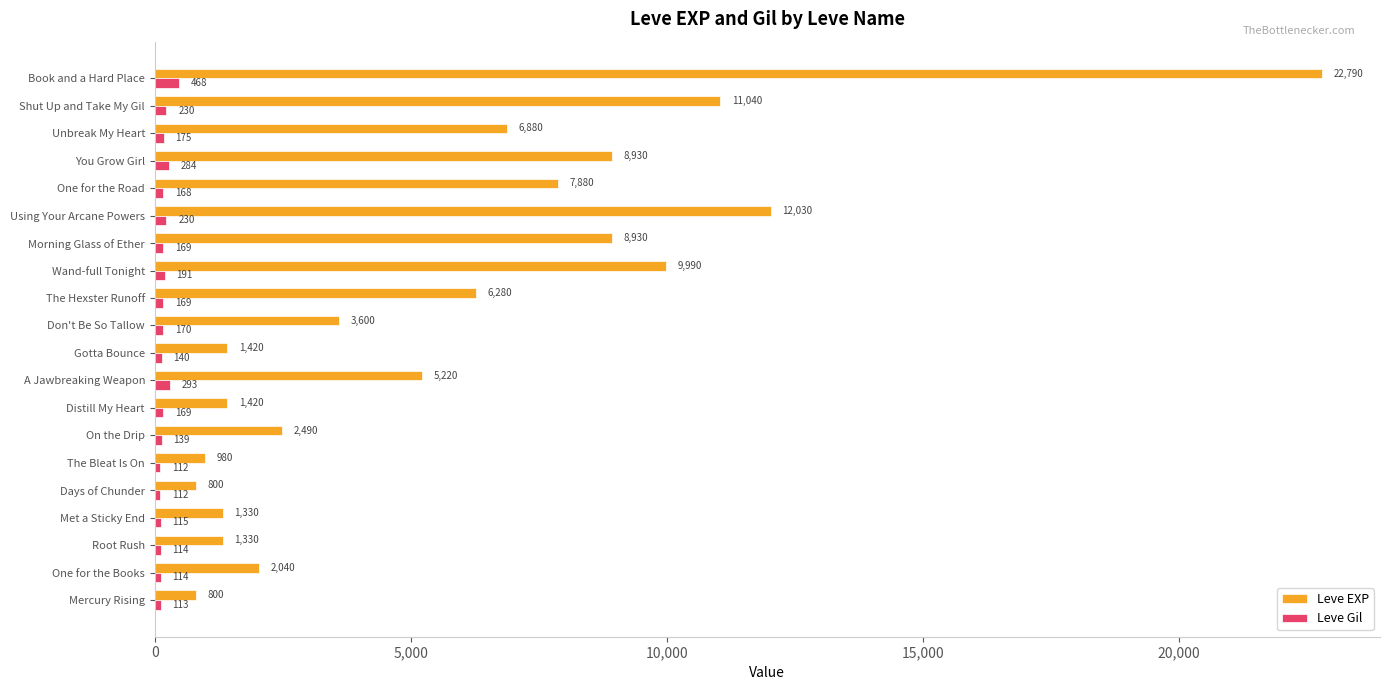

List the series in order of their peak value, highest first.

Leve EXP, Leve Gil